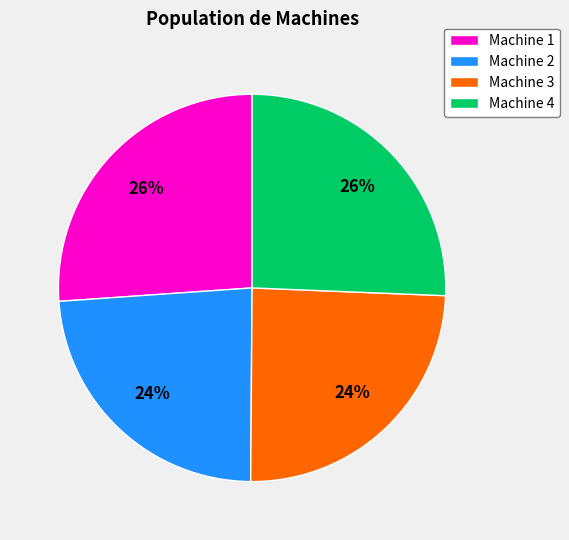

Does any single category account for the majority?

No